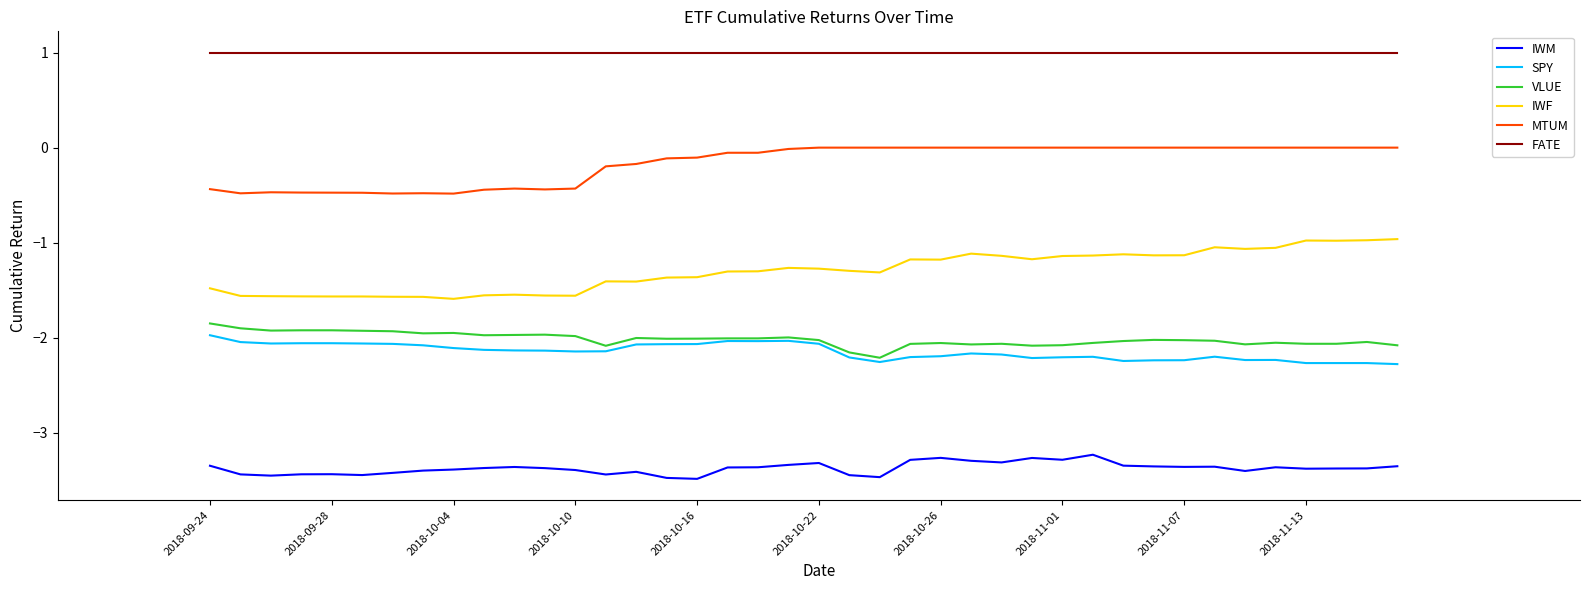

Which series has the largest total across all categories?

FATE